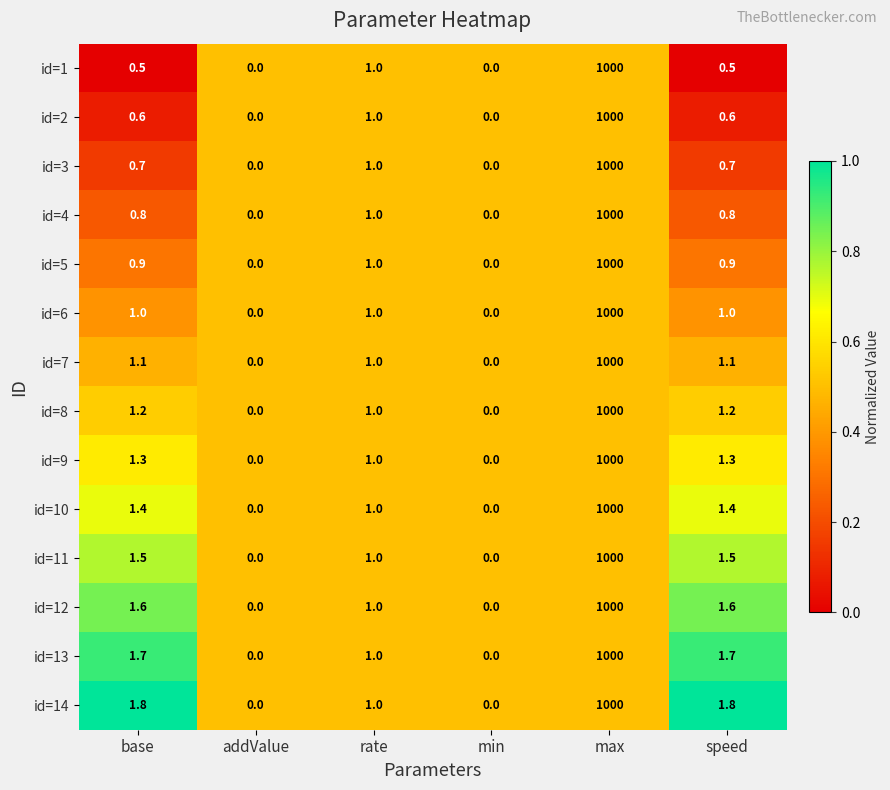

Which series changed the most between addValue and speed?

id=14